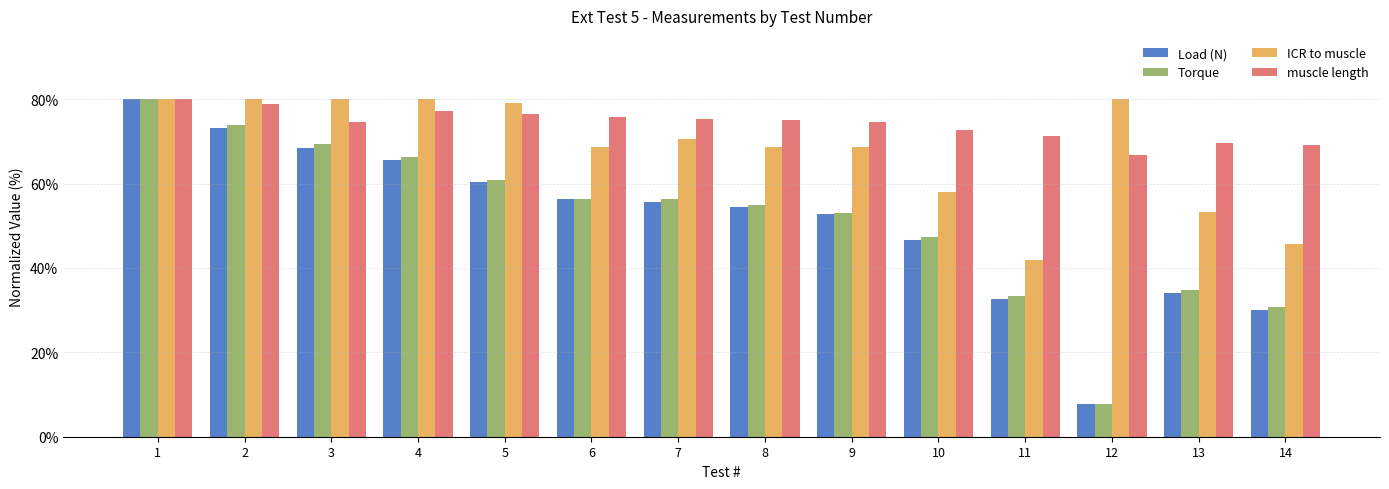

Is the value of ICR to muscle at 12 greater than the value of Load (N) at 14?

Yes